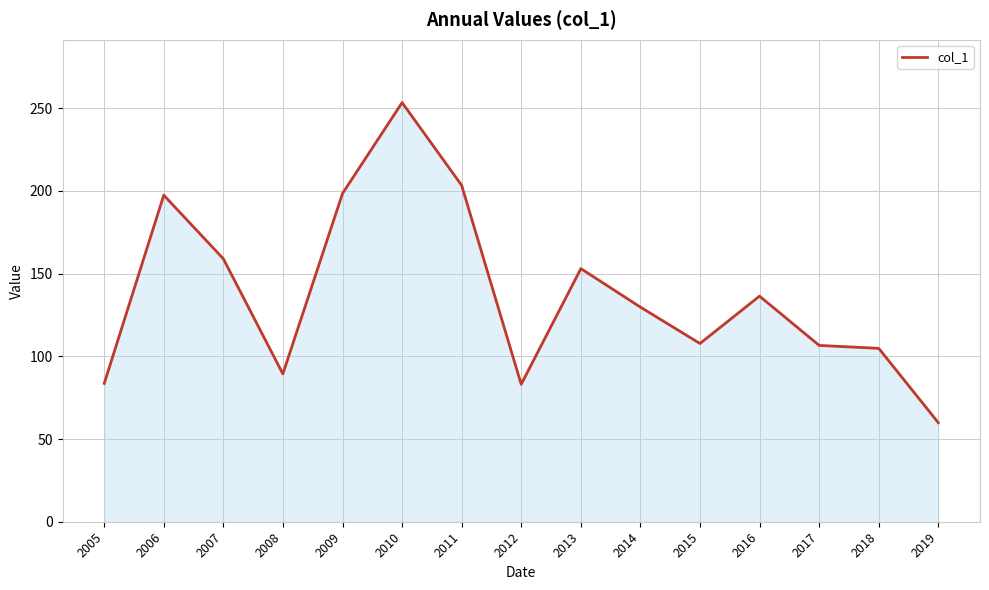

Which category has the lowest value across all series?

2019